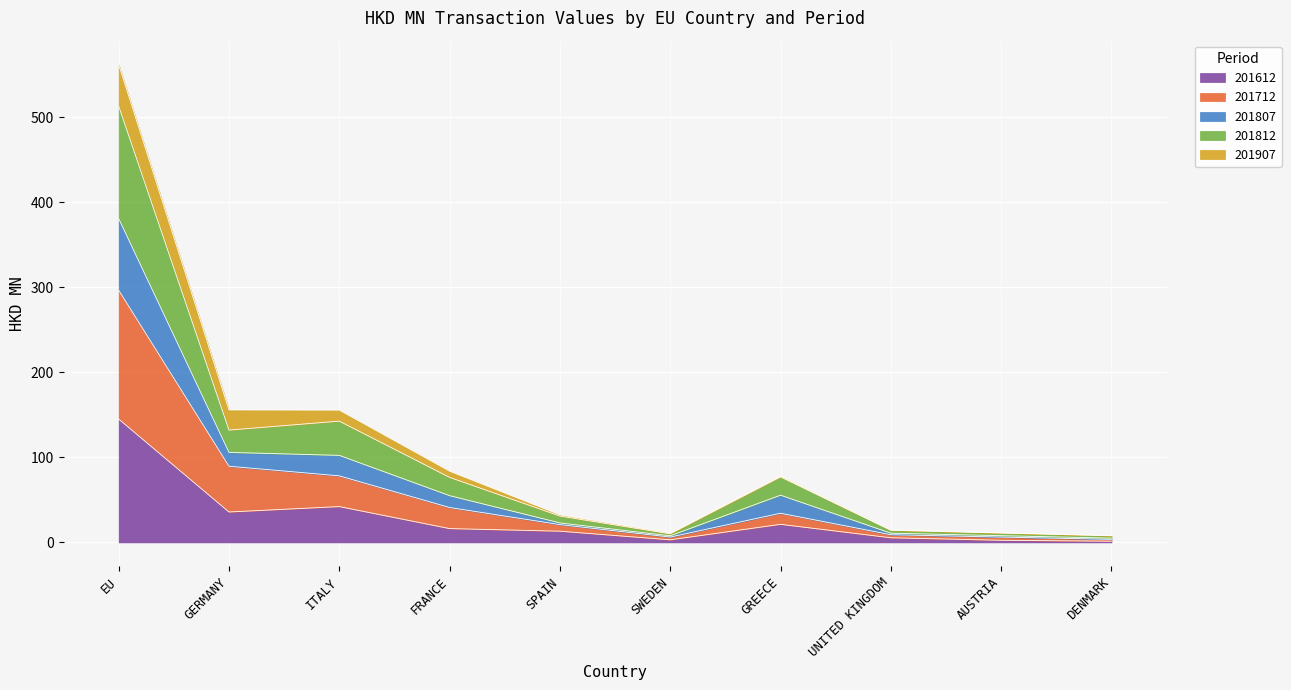

At which label is 201612 closest to 73?

ITALY